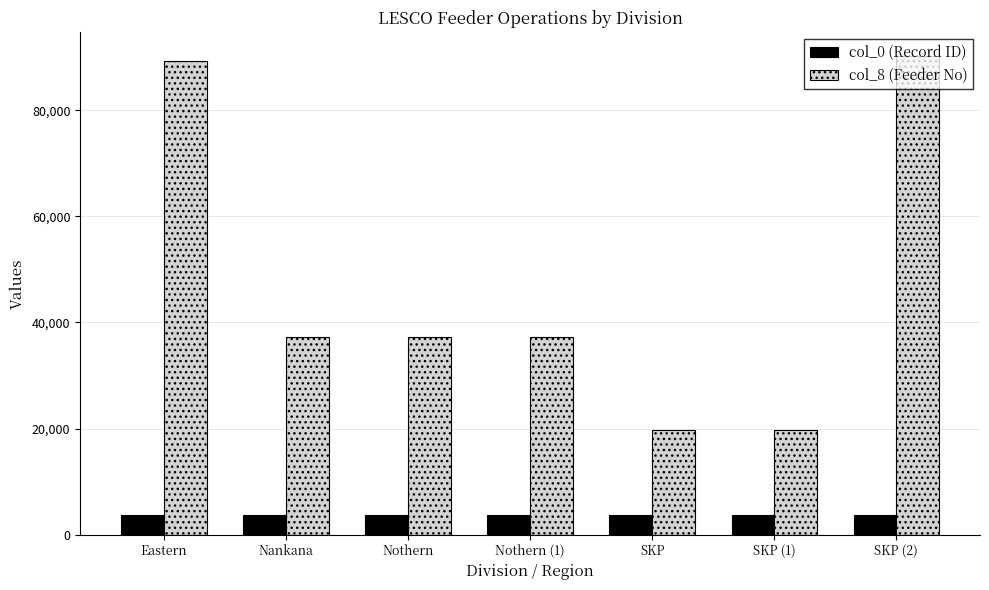

How many col_0 (Record ID) values are between 3695 and 3699?

5